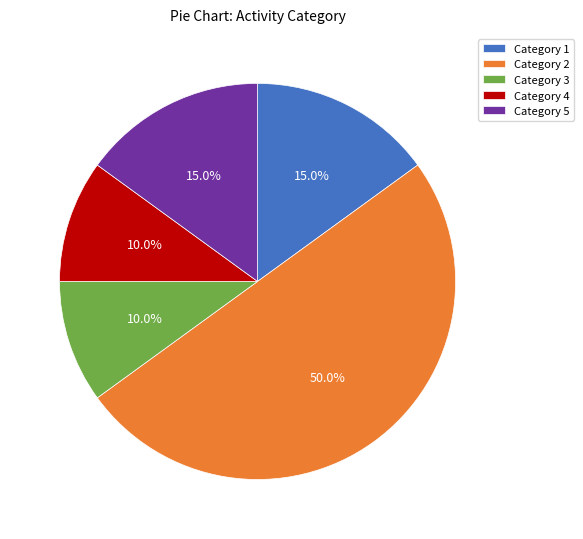

What is the largest slice in the pie chart?

Category 2